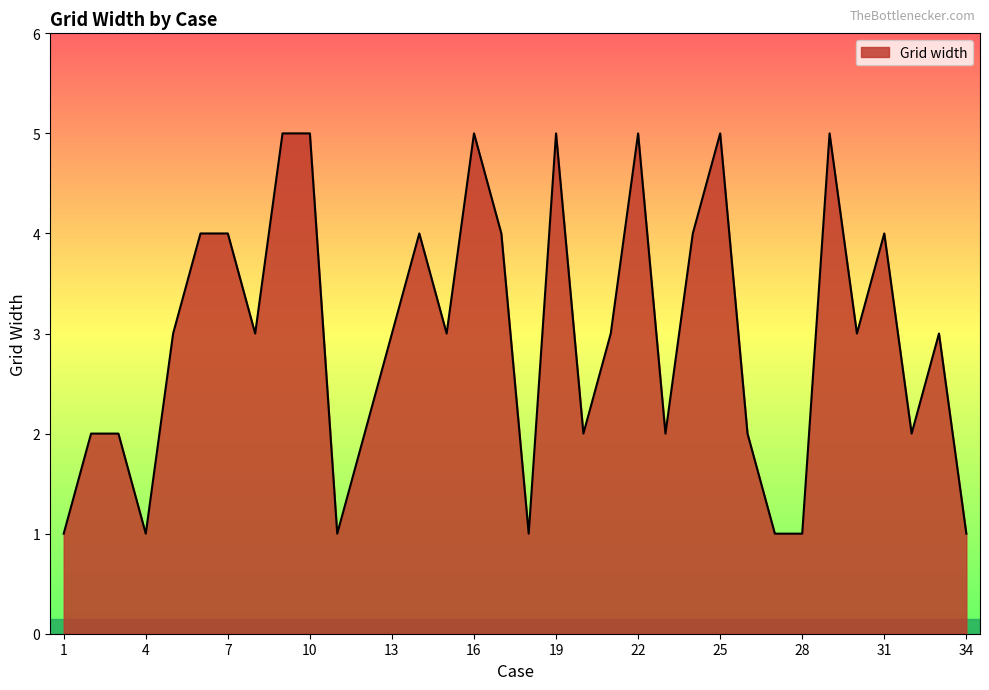

What is the maximum value shown in the chart?

5